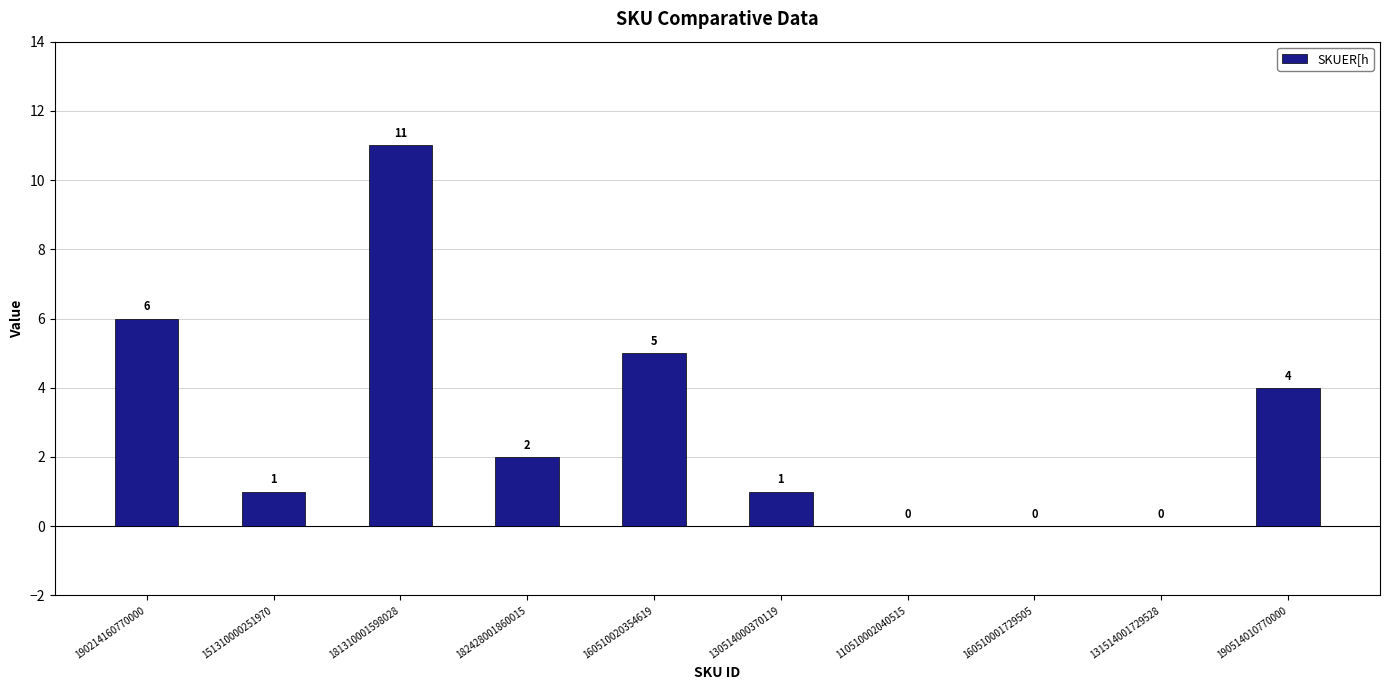

The chart shows a value of 4 at 190514010770000. True or false?

True